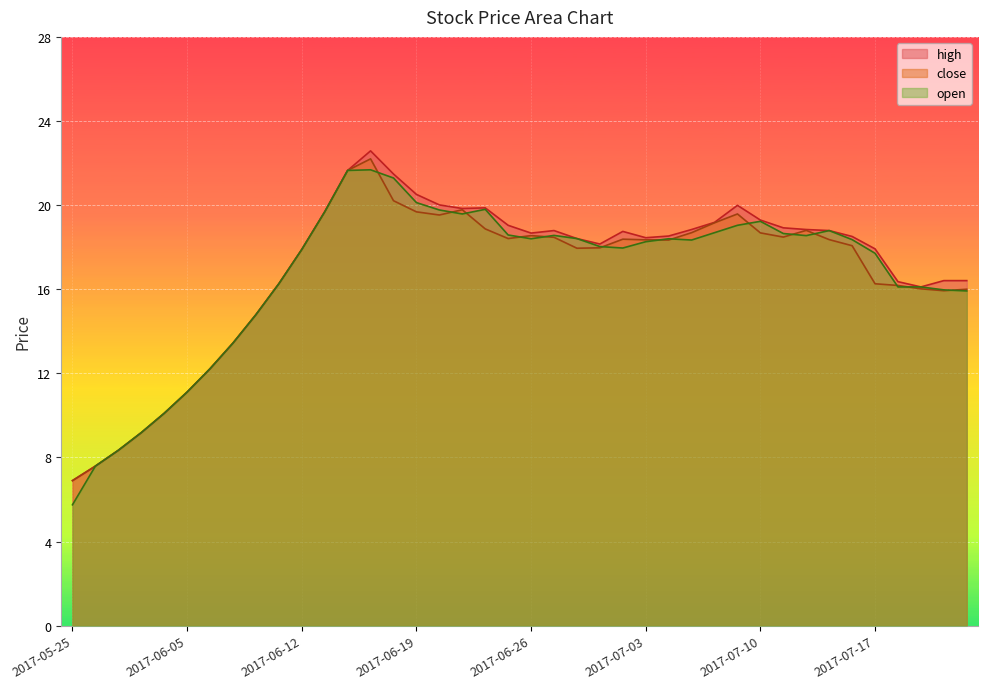

What is the maximum value shown in the chart?

22.6